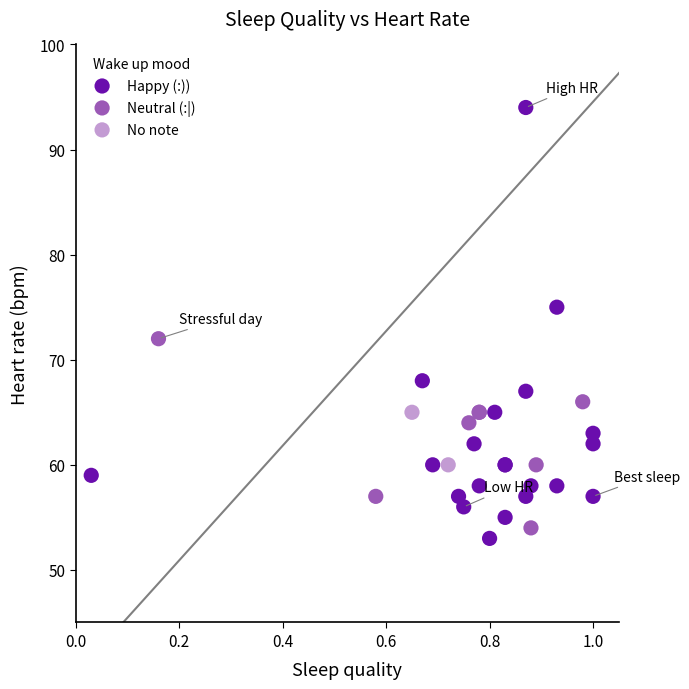

Which series reaches the maximum Y coordinate?

Happy (:))